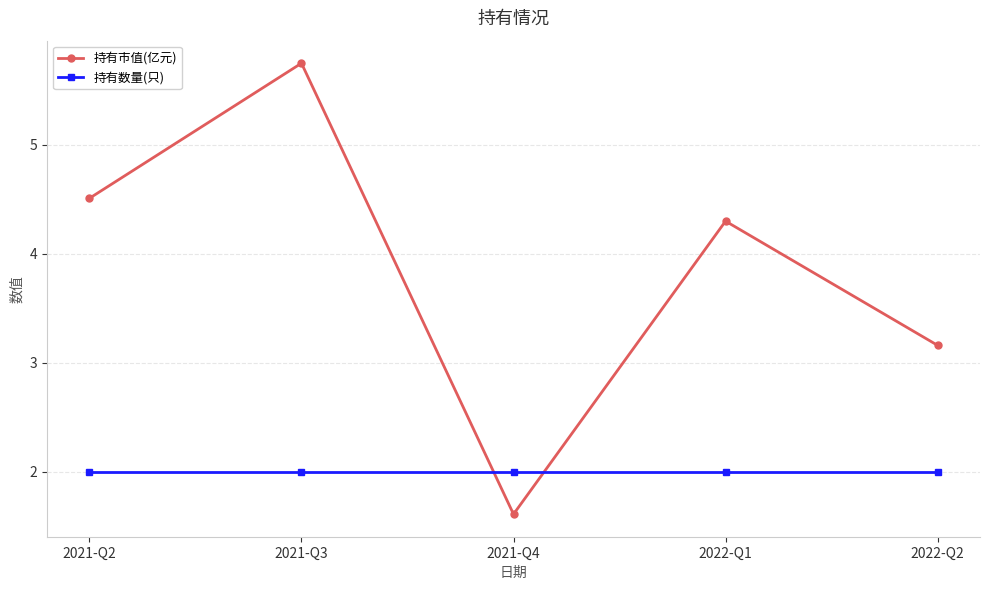

Which series ends up on top after the final intersection of 持有数量(只) and 持有市值(亿元)?

持有市值(亿元)